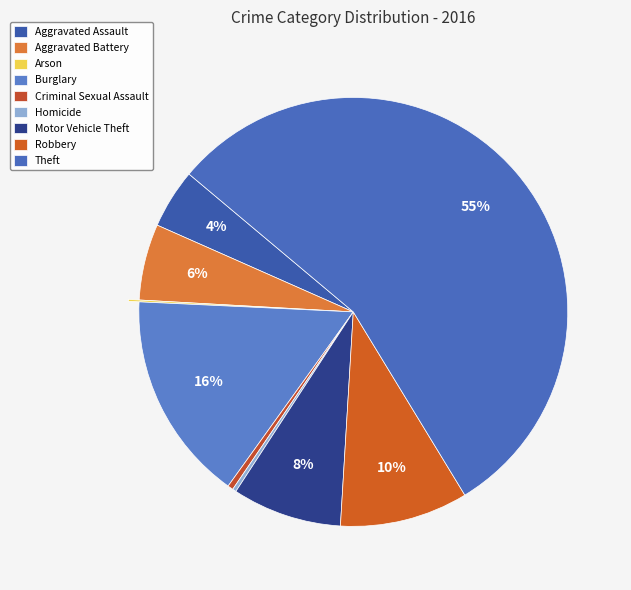

To the nearest percent, what is the combined percentage of Robbery and Burglary?

25%